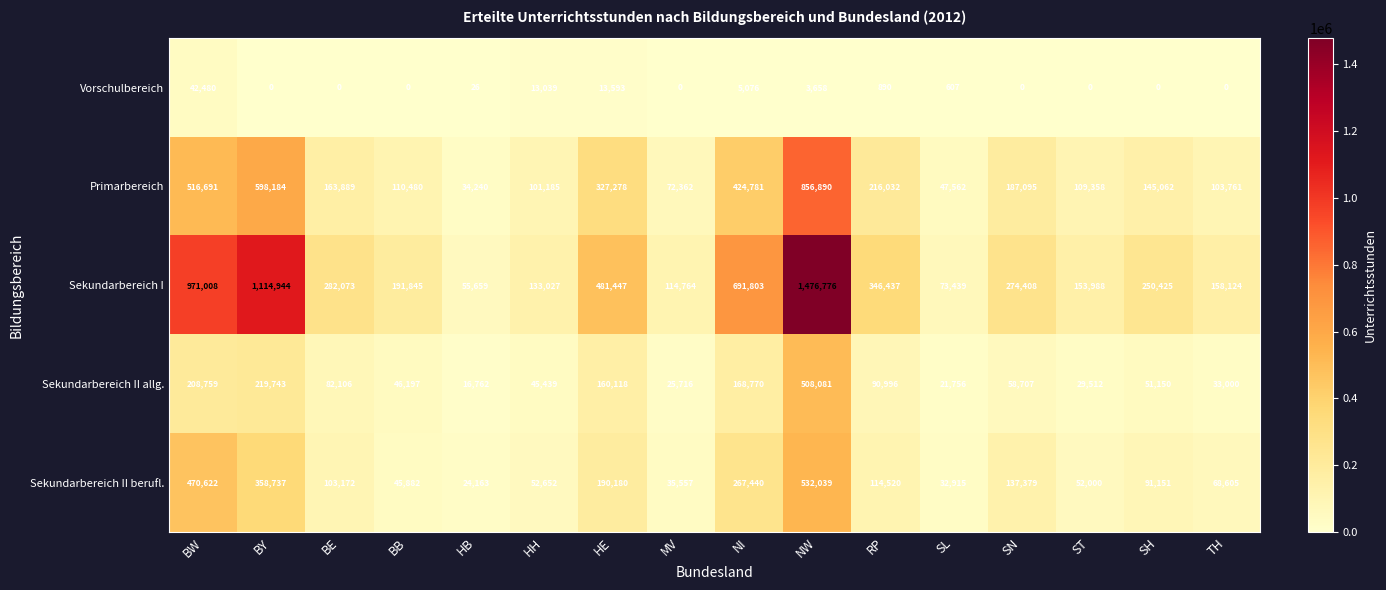

What is the difference between the second highest and minimum values in the Vorschulbereich series?

13593